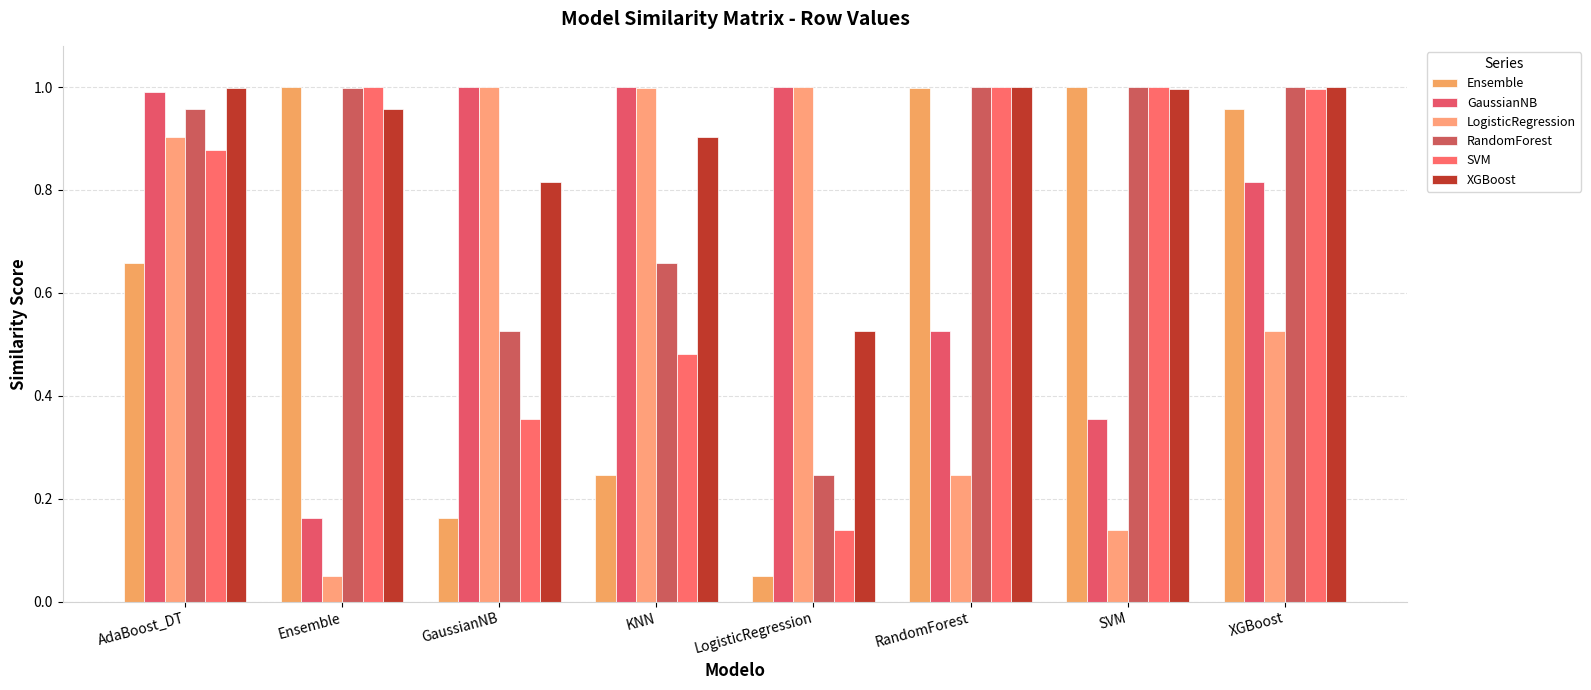

List the labels in order of XGBoost value, smallest first.

LogisticRegression, GaussianNB, KNN, Ensemble, SVM, AdaBoost_DT, RandomForest, XGBoost